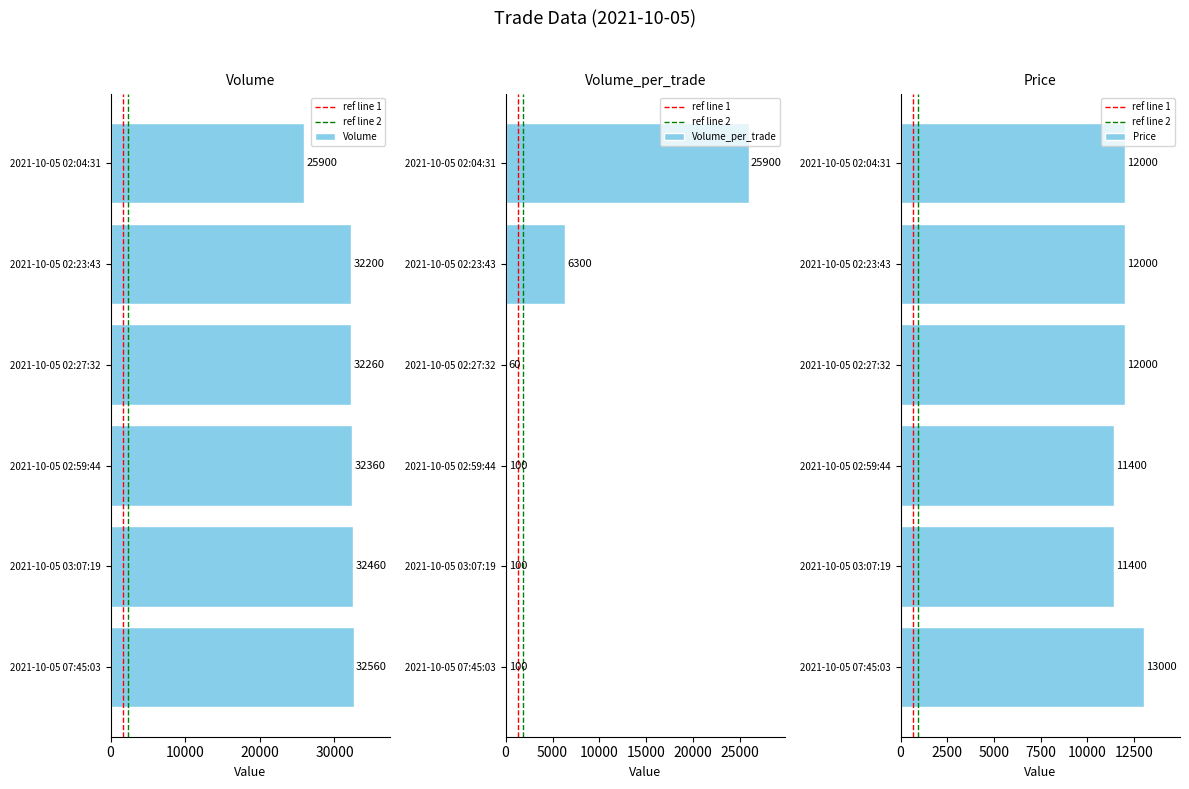

Reading left to right, what are all the values shown in this chart?

Volume: 32560	32460	32360	32260	32200	25900
Volume_per_trade: 100	100	100	60	6300	25900
Price: 13000	11400	11400	12000	12000	12000